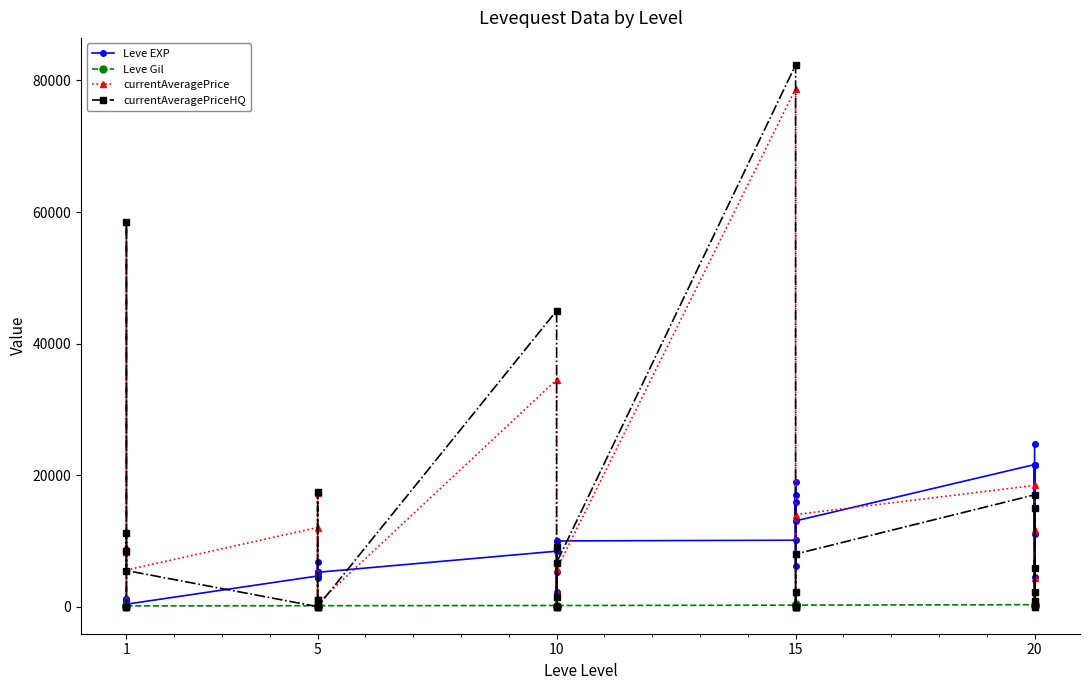

What are all the series names shown in the legend?

Leve EXP, Leve Gil, currentAveragePrice, currentAveragePriceHQ